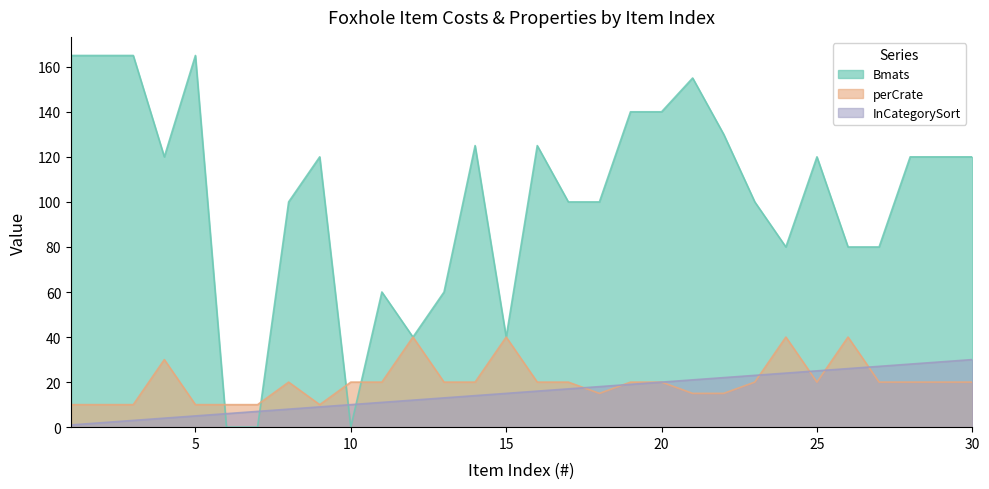

True or false: Bmats has a value of 186 at 14.

False